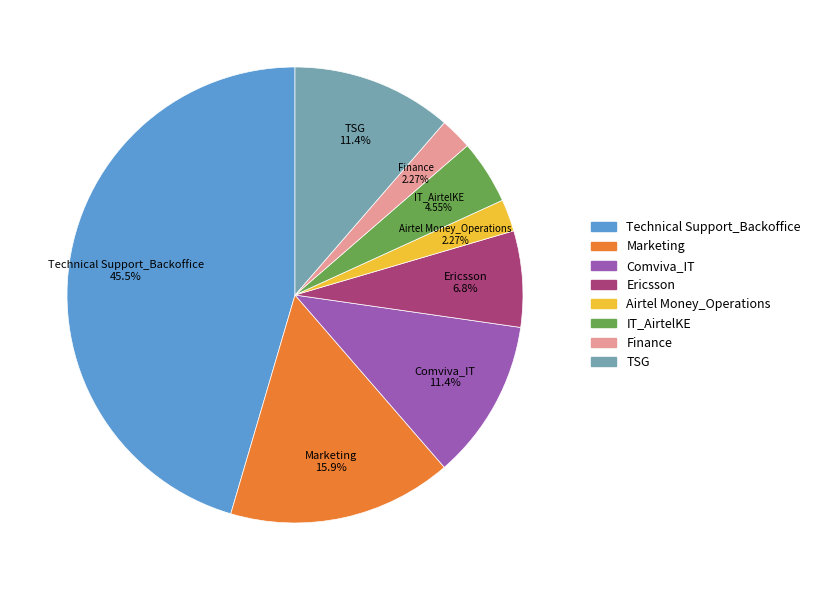

Does Marketing account for over 50% of the chart?

No